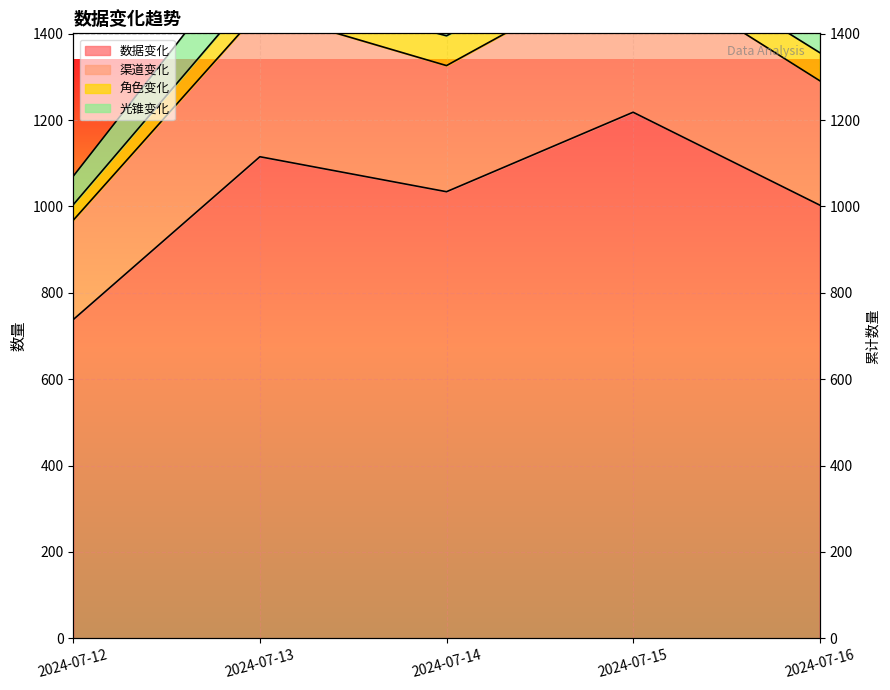

How many data points in 渠道变化 are less than 1326?

2